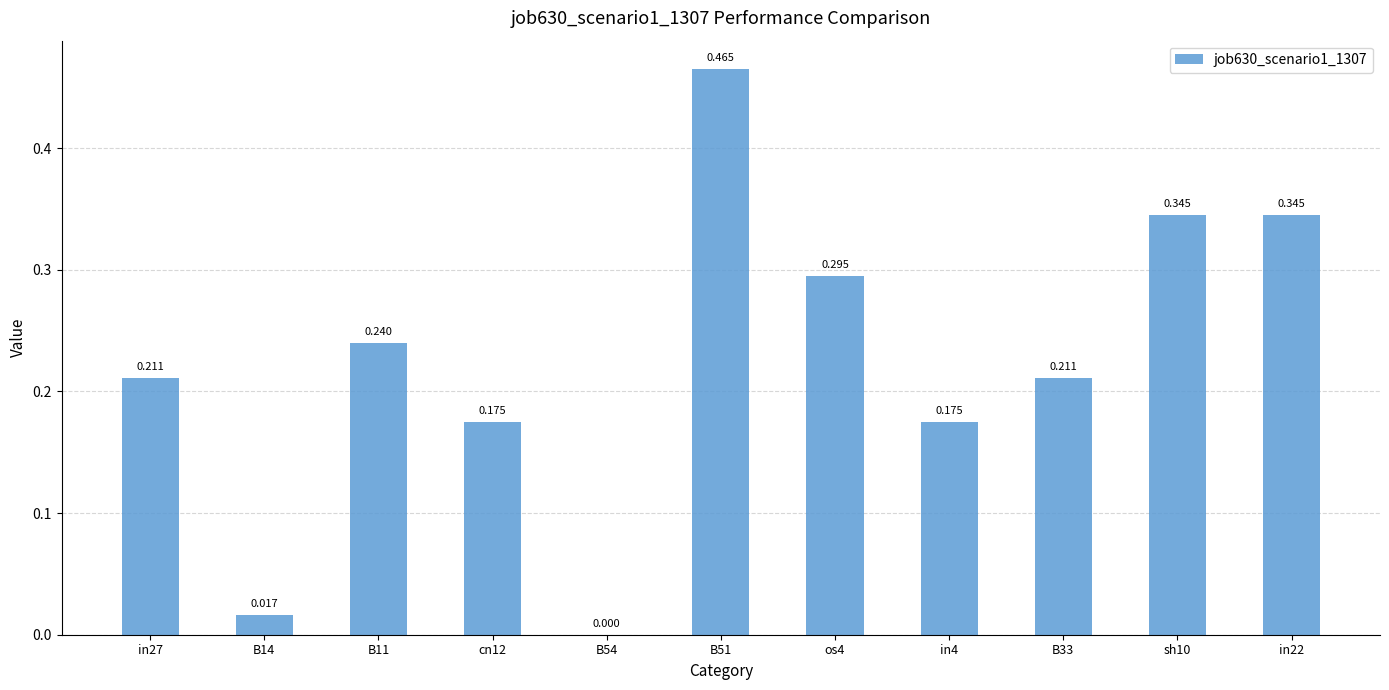

Which label corresponds to the largest value in the chart?

B51